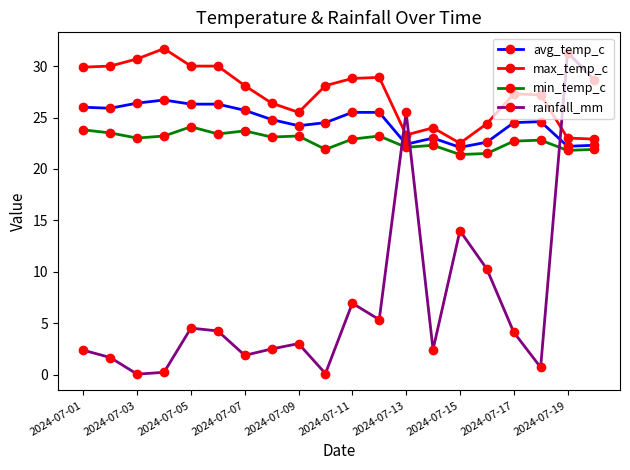

What is the maximum value shown in the chart?

31.7